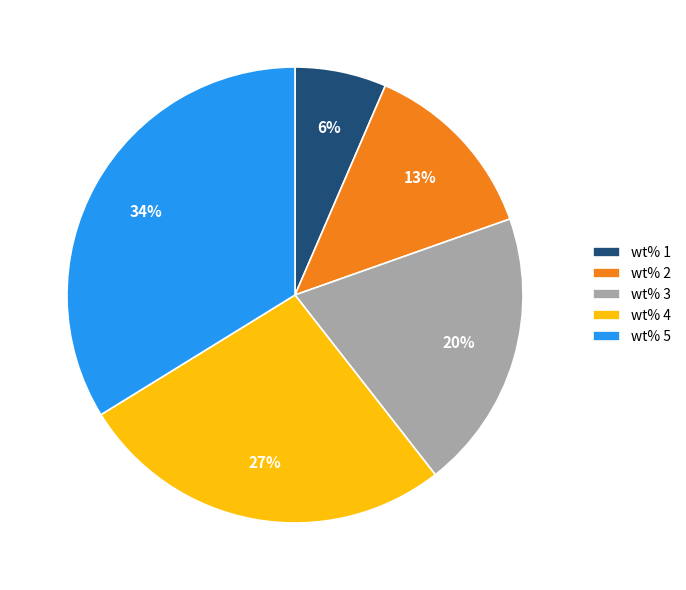

What percentage is the wt% 5 slice, to the nearest percent?

34%